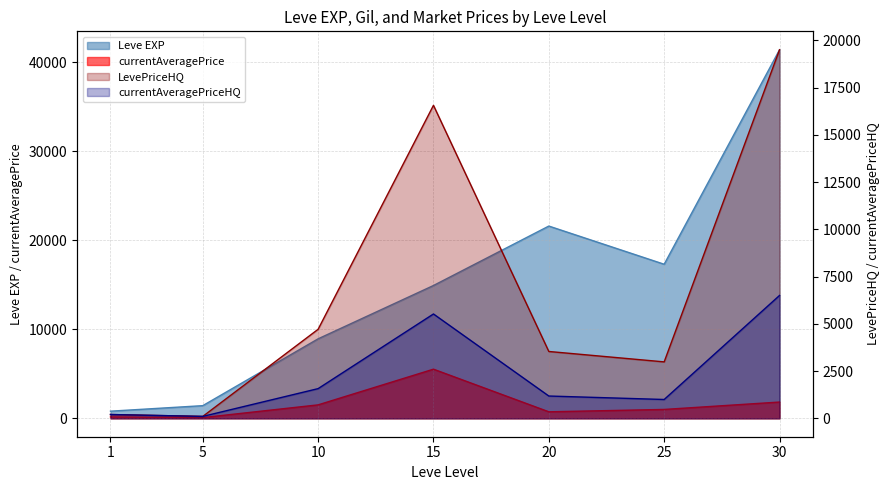

True or false: currentAveragePrice and Leve EXP cross at least once.

False